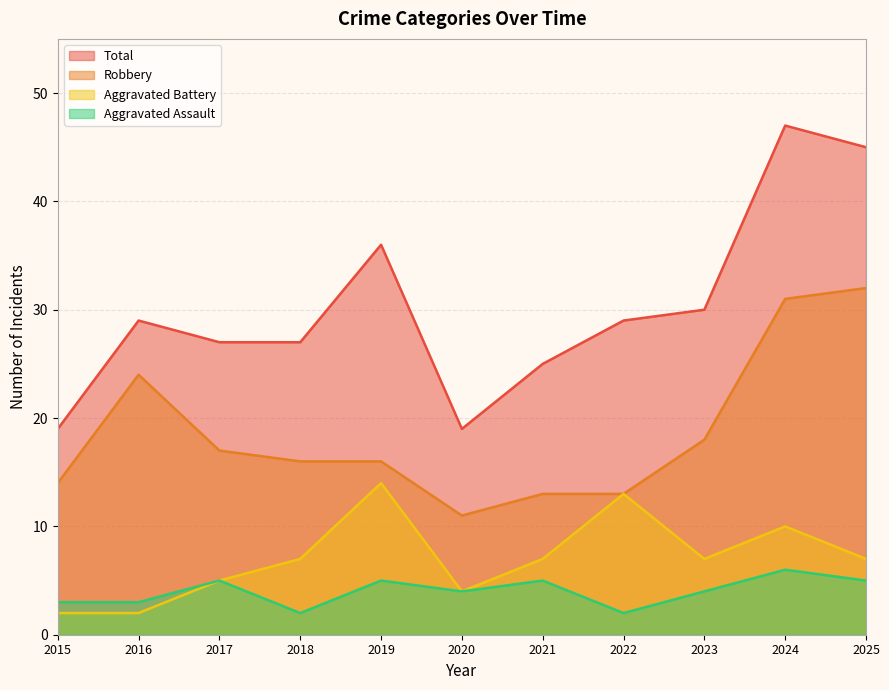

What is the difference between the second highest and minimum values in the Aggravated Battery series?

11